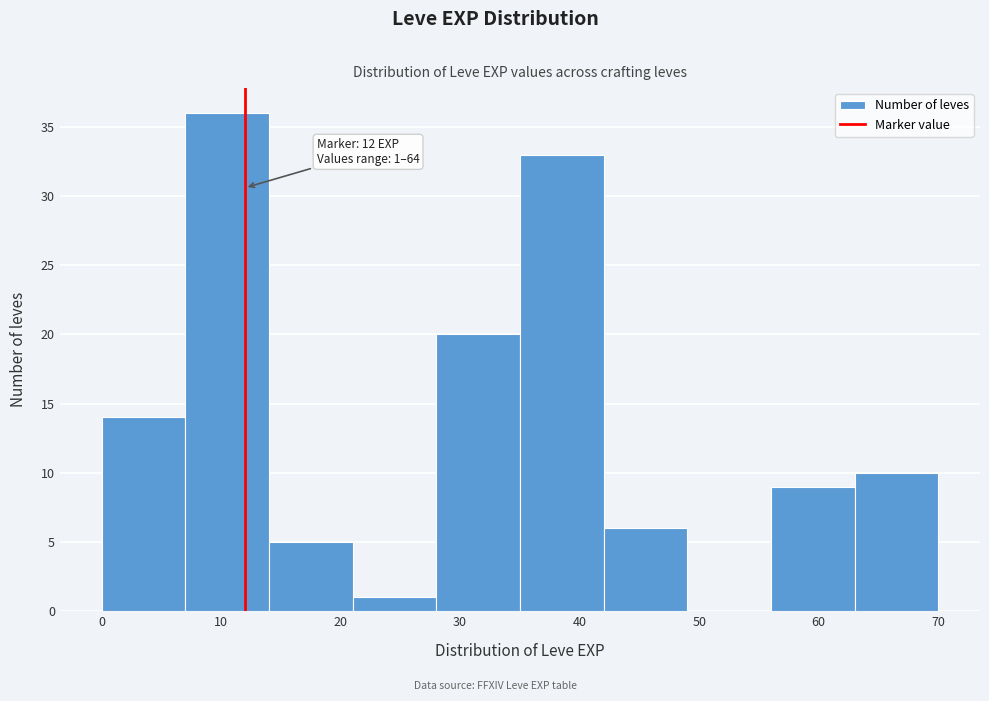

Which range on the x-axis has the tallest bar?

7 to 14